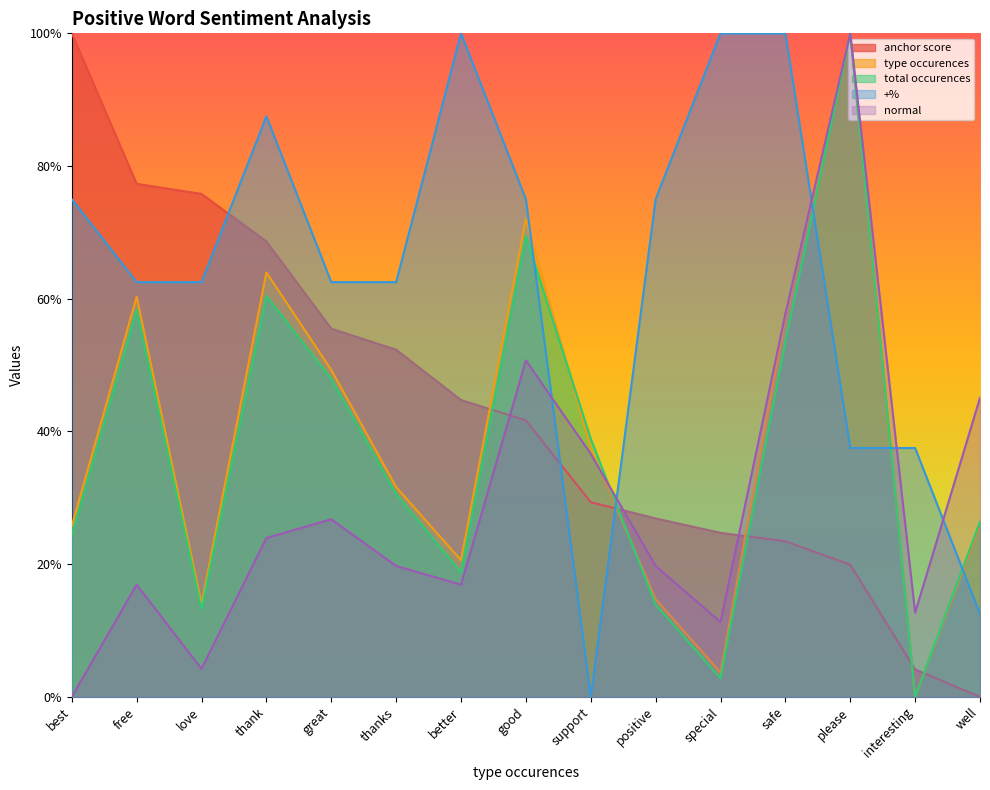

In normal, how many points are higher than both neighbors (excluding endpoints)?

4